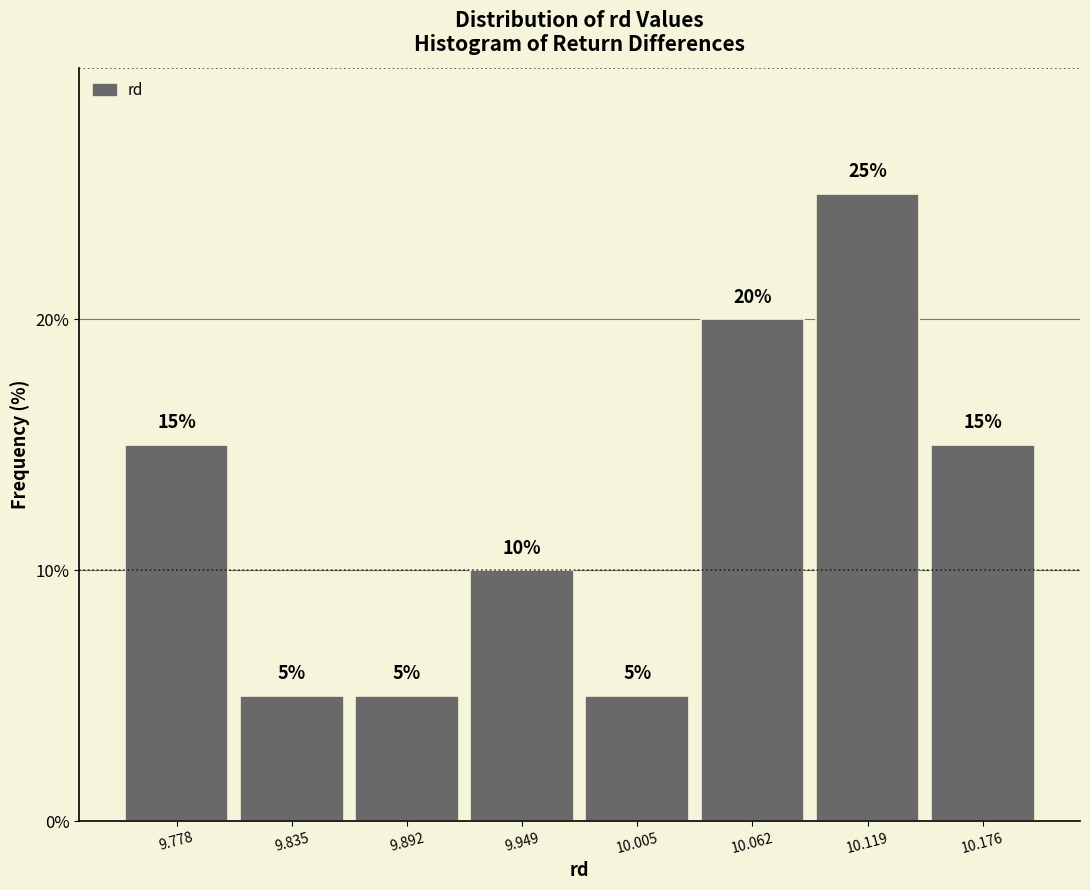

Reading left to right, list every bar in this chart as the range it spans on the x-axis followed by its height. The bar edges are not printed on the chart, so give them approximately, as read against the axis.

9.75 to 9.81: 15
9.81 to 9.86: 5
9.86 to 9.92: 5
9.92 to 9.98: 10
9.98 to 10.03: 5
10.03 to 10.09: 20
10.09 to 10.15: 25
10.15 to 10.20: 15